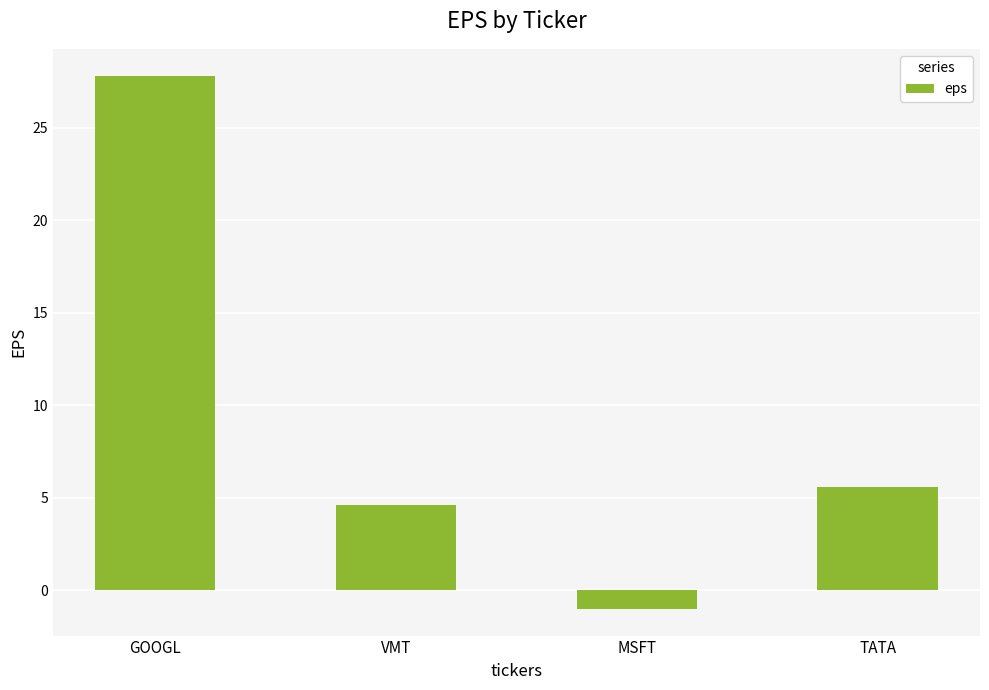

Reading left to right, list all the values displayed in this chart.

GOOGL=27.8	VMT=4.6	MSFT=-1.0	TATA=5.6